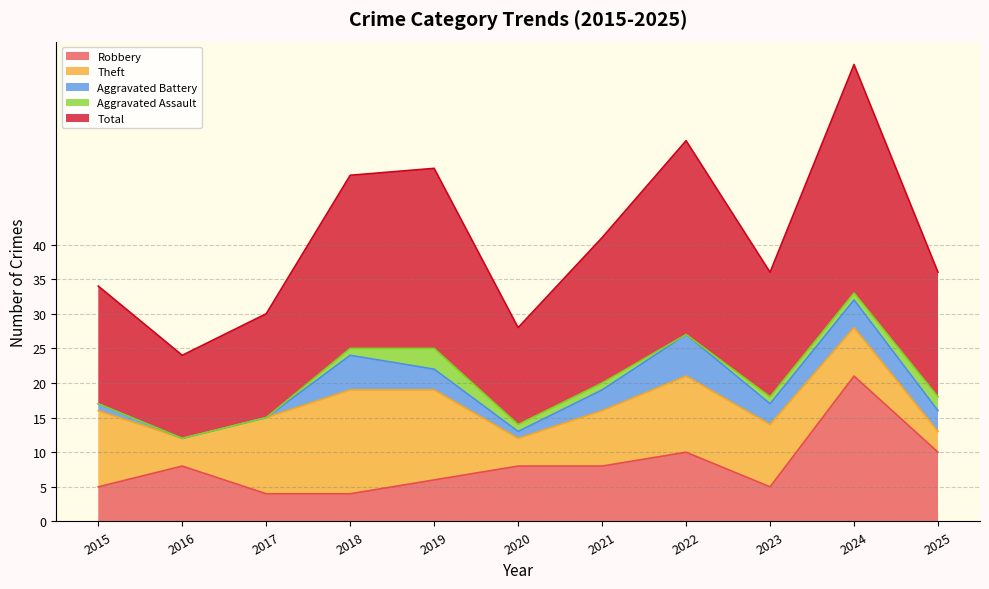

What is the difference between the highest and lowest values at 2025?

16